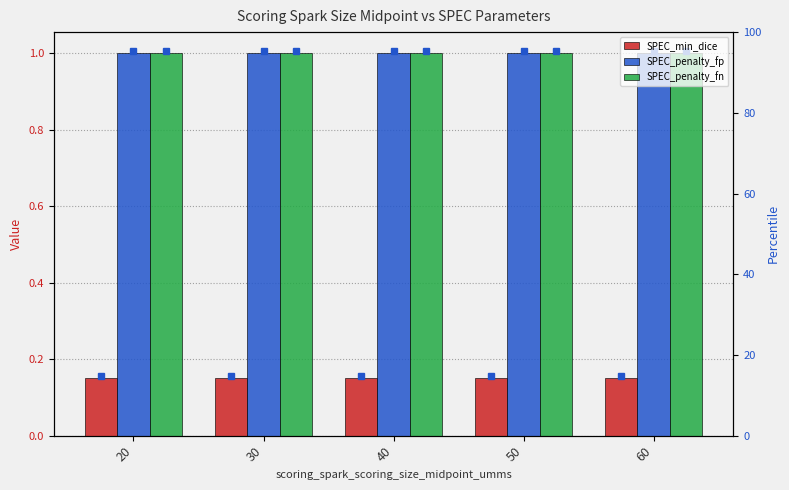

What is the value of the SPEC_min_dice bar at the 3rd from the left?

0.1